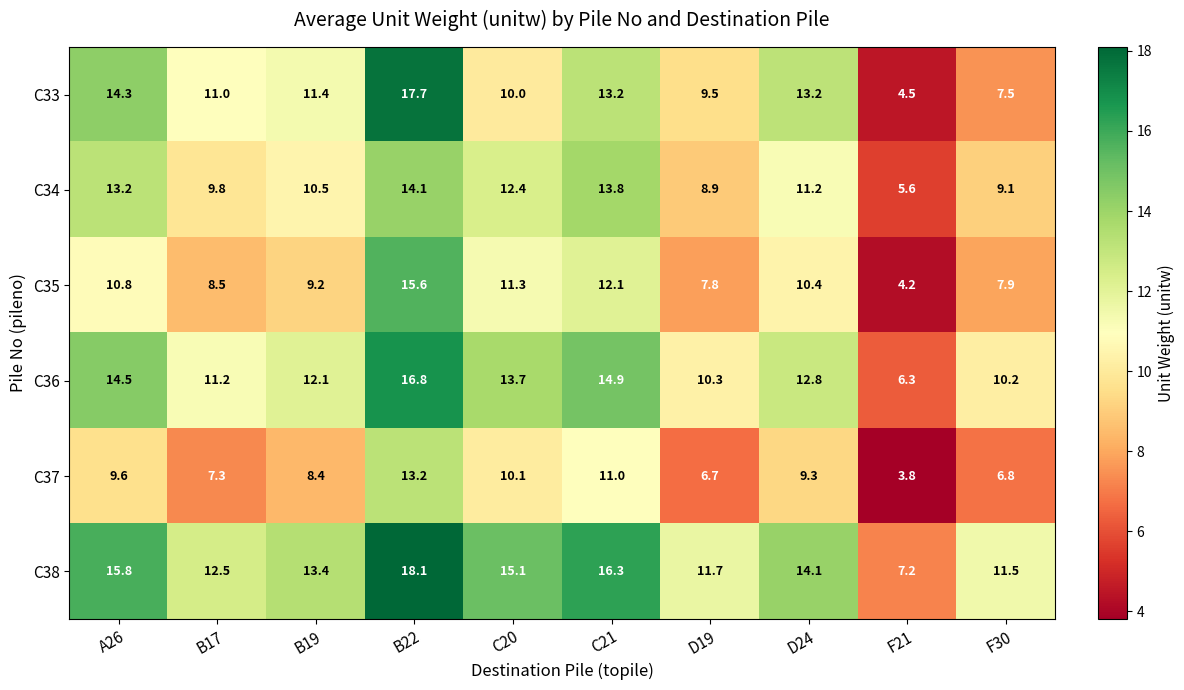

How many data points does each series have?

10